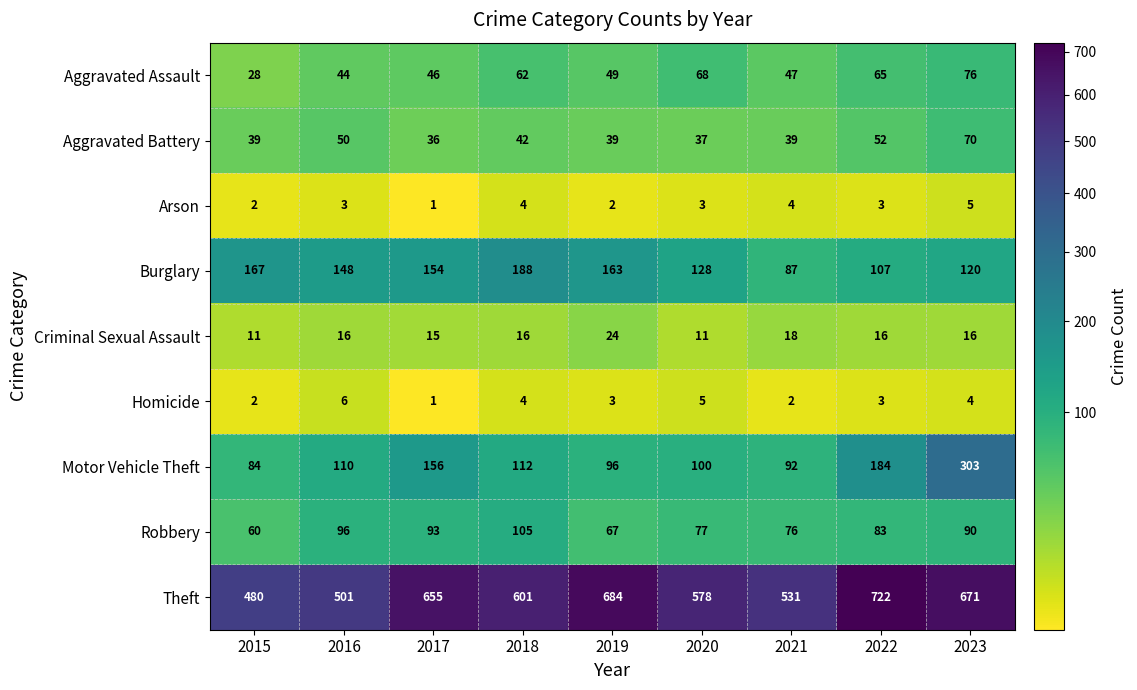

Count the number of categories in the chart.

9